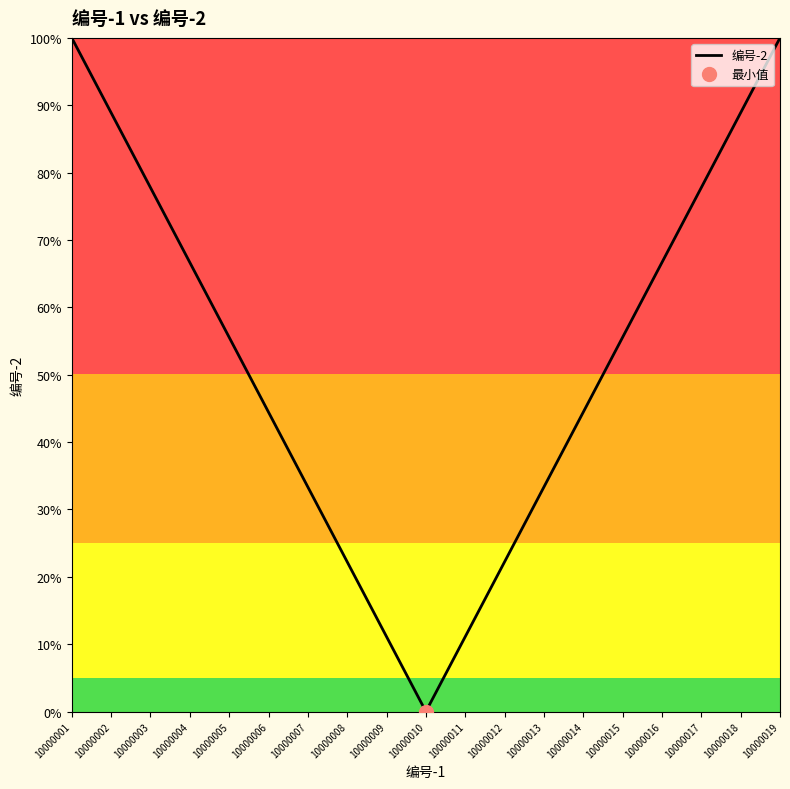

The value at 10000018 is 58.3. True or false?

False